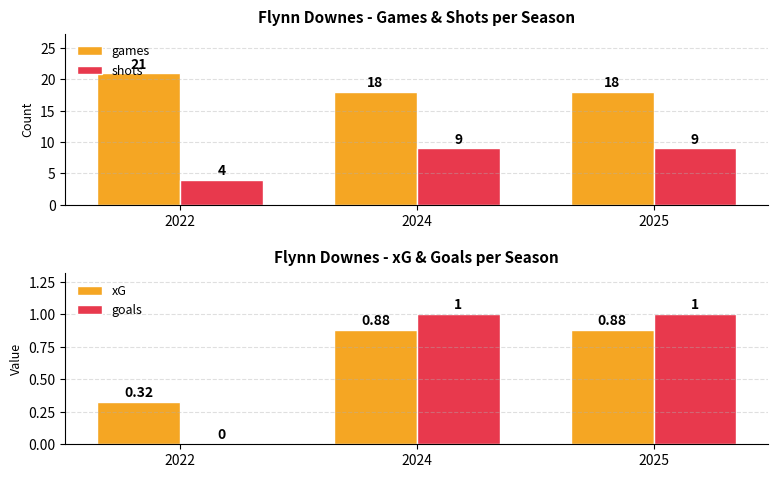

At which label is xG closest to 0?

2022